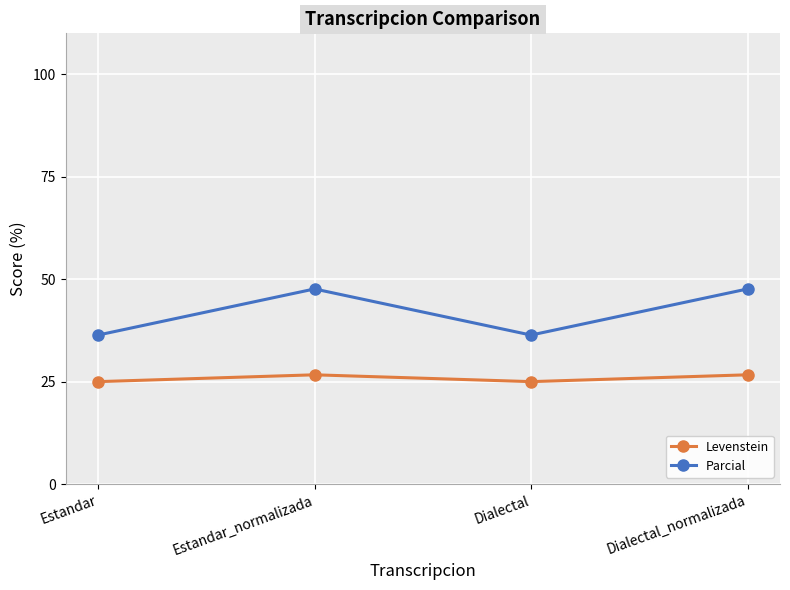

What is the maximum value for Levenstein?

26.7